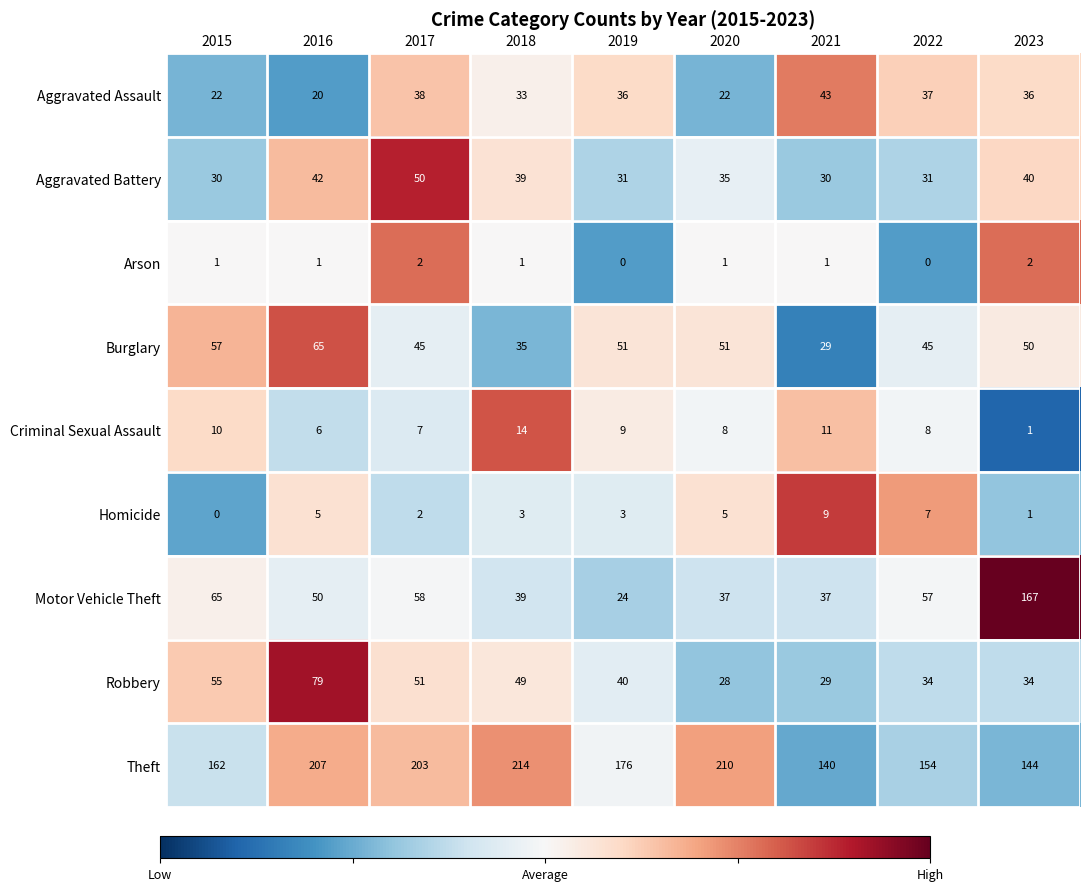

Rank the series by their maximum value, from highest to lowest.

Theft, Motor Vehicle Theft, Robbery, Burglary, Aggravated Battery, Aggravated Assault, Criminal Sexual Assault, Homicide, Arson